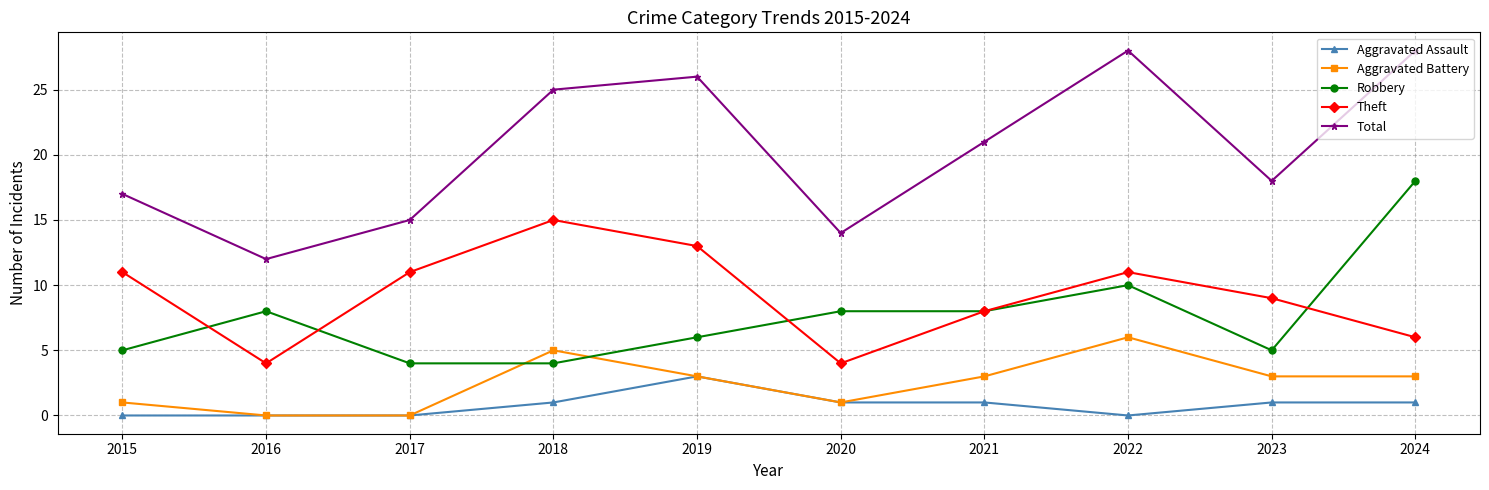

What is the difference between the maximum and minimum values in the Robbery series?

14